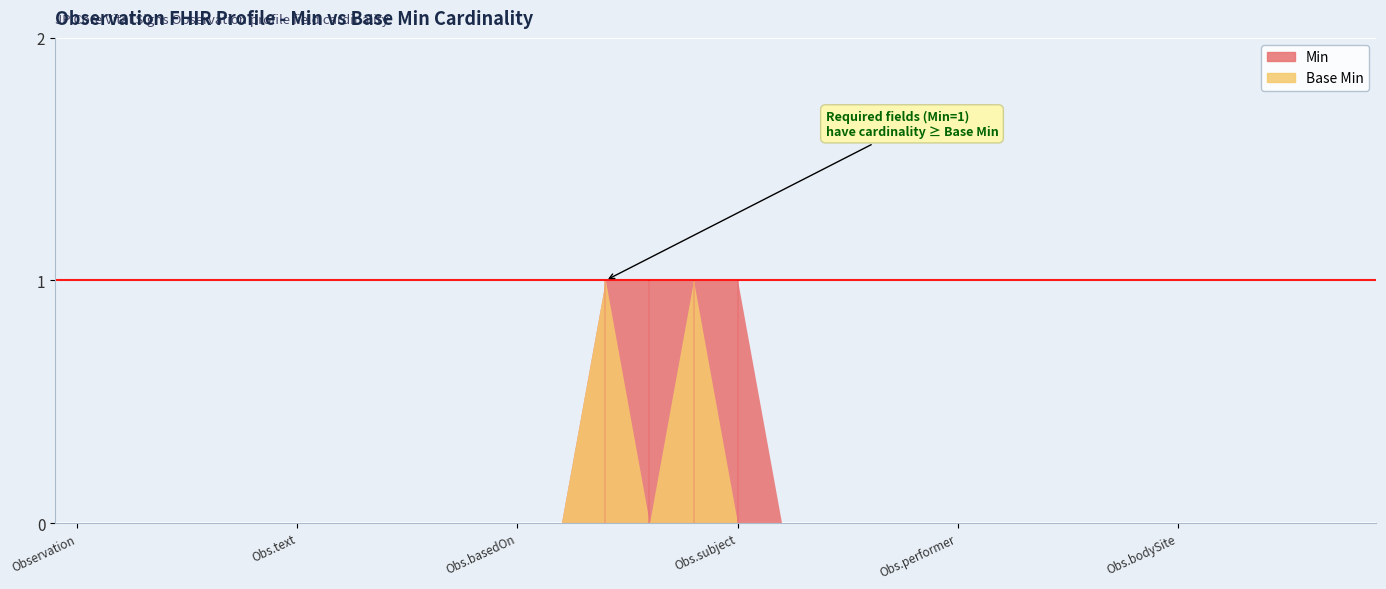

Reading left to right, transcribe all the data shown in this chart.

Min: Observation=0	Observation.id=0	Observation.meta=0	Observation.implicitRules=0	Observation.language=0	Observation.text=0	Observation.contained=0	Observation.extension=0	Observation.modifierExtension=0	Observation.identifier=0	Observation.basedOn=0	Observation.partOf=0	Observation.status=1	Observation.category=1	Observation.code=1	Observation.subject=1	Observation.focus=0	Observation.encounter=0	Observation.effective[x]=0	Observation.issued=0	Observation.performer=0	Observation.value[x]=0	Observation.dataAbsentReason=0	Observation.interpretation=0	Observation.note=0	Observation.bodySite=0	Observation.method=0	Observation.specimen=0	Observation.device=0	Observation.referenceRange=0
Base Min: Observation=0	Observation.id=0	Observation.meta=0	Observation.implicitRules=0	Observation.language=0	Observation.text=0	Observation.contained=0	Observation.extension=0	Observation.modifierExtension=0	Observation.identifier=0	Observation.basedOn=0	Observation.partOf=0	Observation.status=1	Observation.category=0	Observation.code=1	Observation.subject=0	Observation.focus=0	Observation.encounter=0	Observation.effective[x]=0	Observation.issued=0	Observation.performer=0	Observation.value[x]=0	Observation.dataAbsentReason=0	Observation.interpretation=0	Observation.note=0	Observation.bodySite=0	Observation.method=0	Observation.specimen=0	Observation.device=0	Observation.referenceRange=0